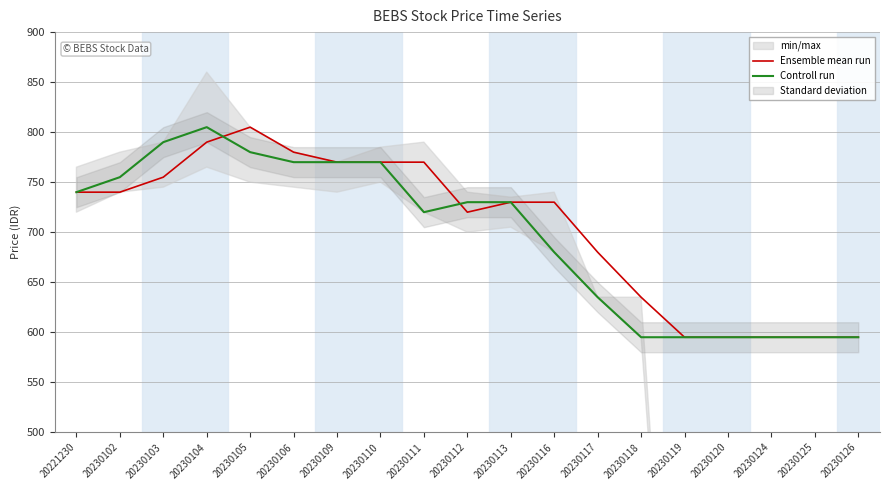

At which category is the sum across all series the highest?

20230104